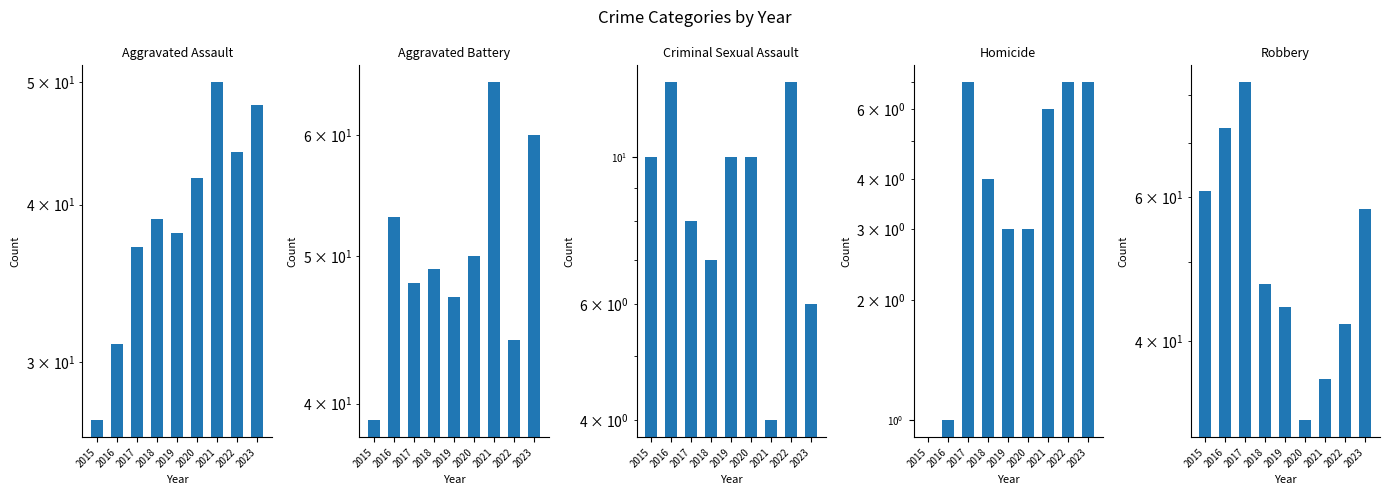

What is the total value across all series at 2020?

137